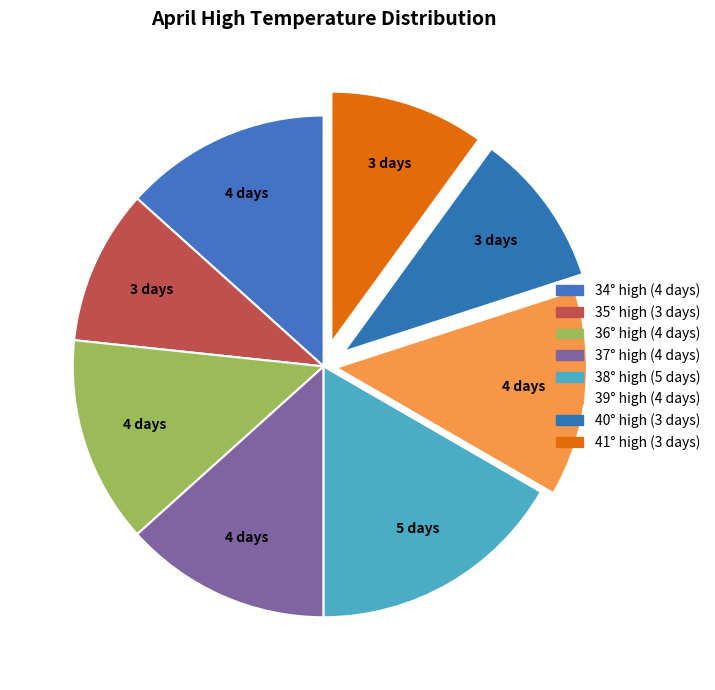

To the nearest percent, what percentage of the pie is 38°?

17%